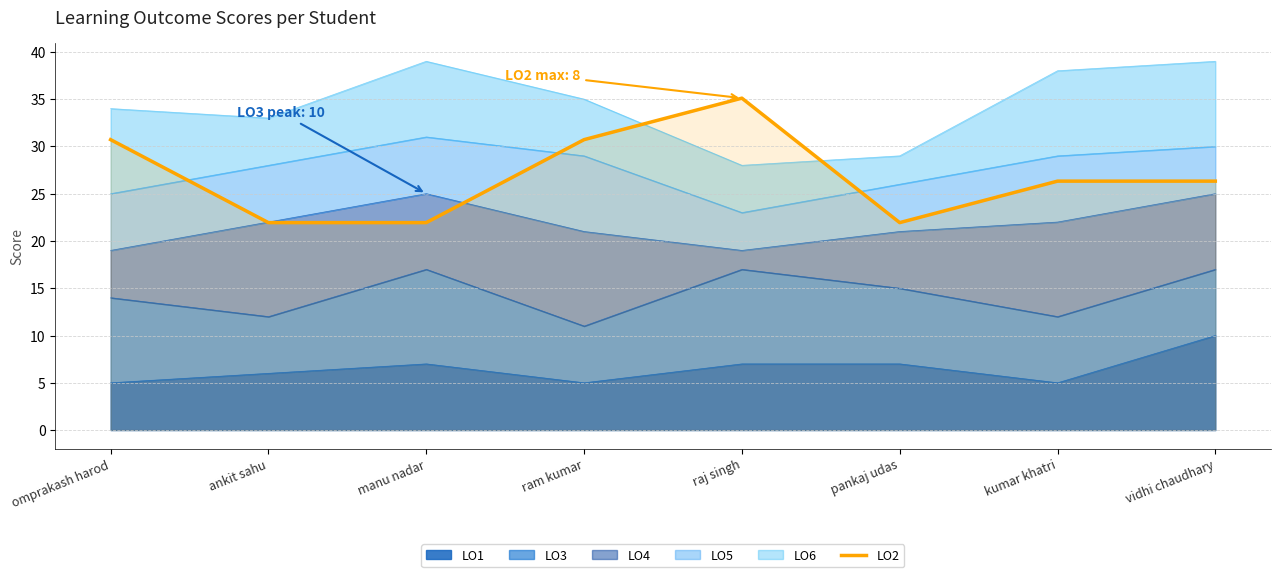

Reading right to left, extract all data points from this chart.

26.3	26.3	21.9	35.1	30.7	21.9	21.9	30.7